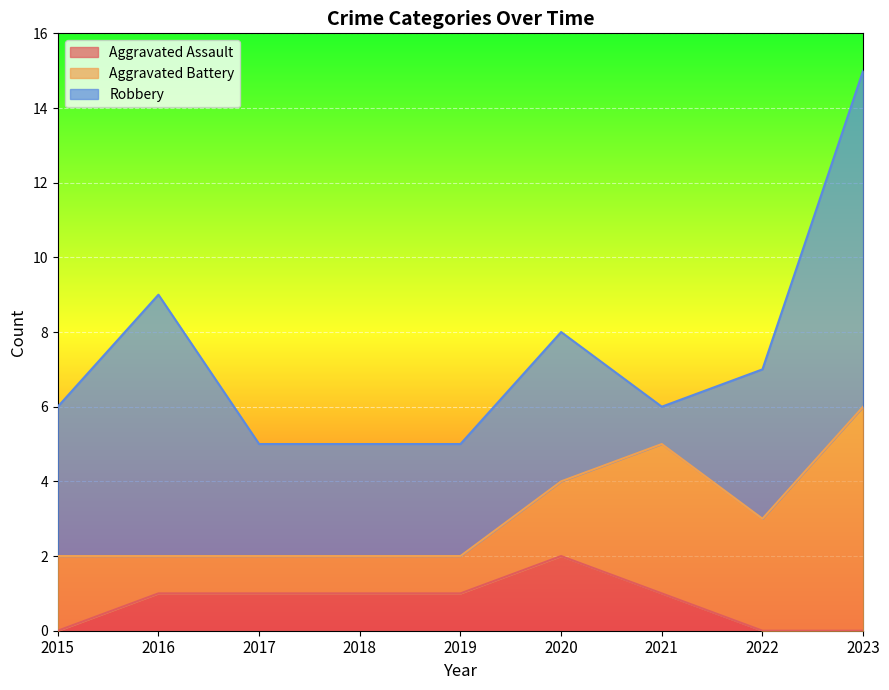

Reading right to left, what are all the values shown in this chart?

Aggravated Assault: 0	0	1	2	1	1	1	1	0
Aggravated Battery: 6	3	4	2	1	1	1	1	2
Robbery: 9	4	1	4	3	3	3	7	4